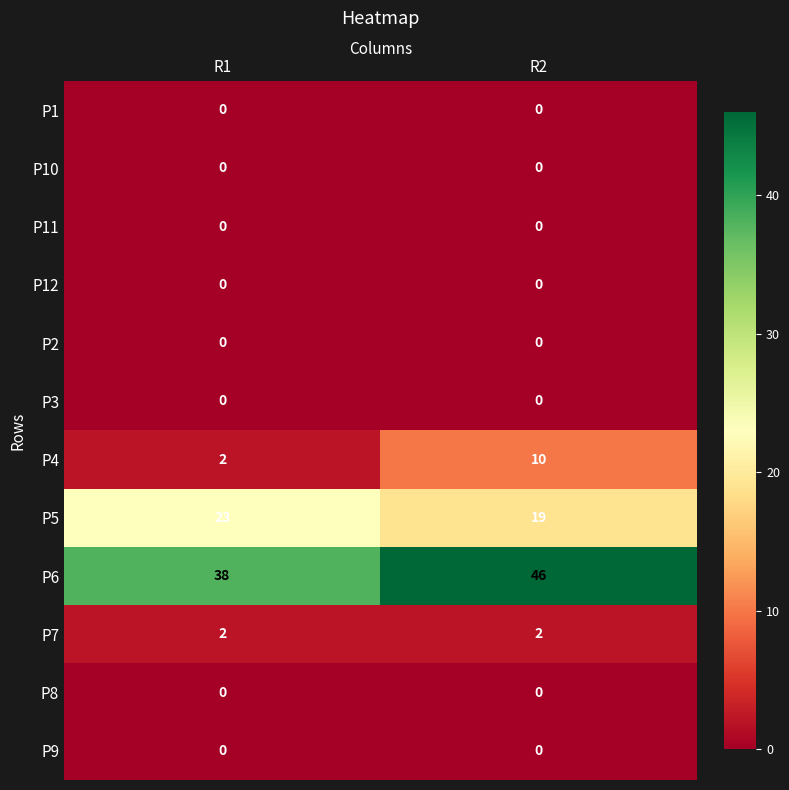

Reading left to right, extract all data points from this chart.

P1: 0	0
P10: 0	0
P11: 0	0
P12: 0	0
P2: 0	0
P3: 0	0
P4: 2	10
P5: 23	19
P6: 38	46
P7: 2	2
P8: 0	0
P9: 0	0